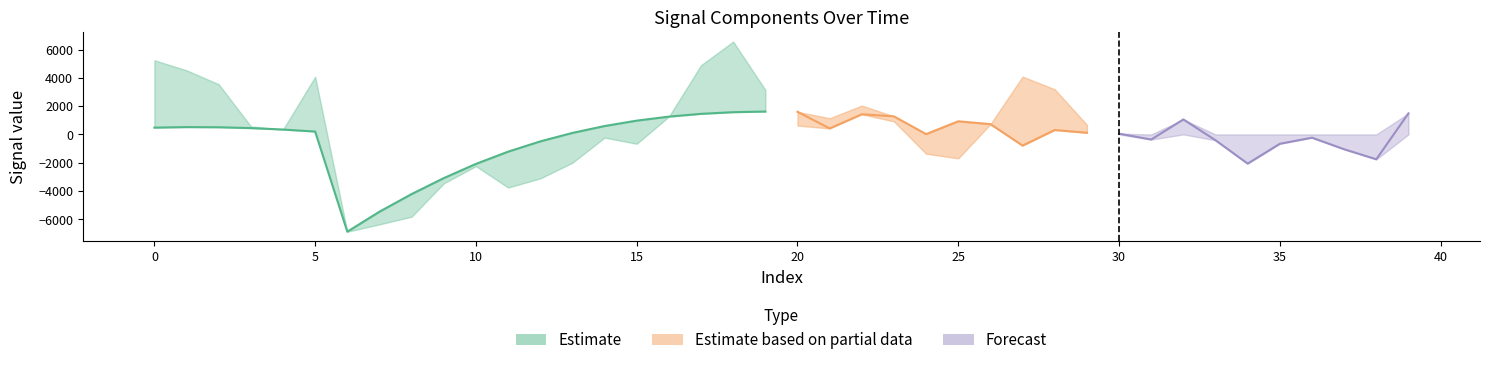

How many values in spline are above zero?

25